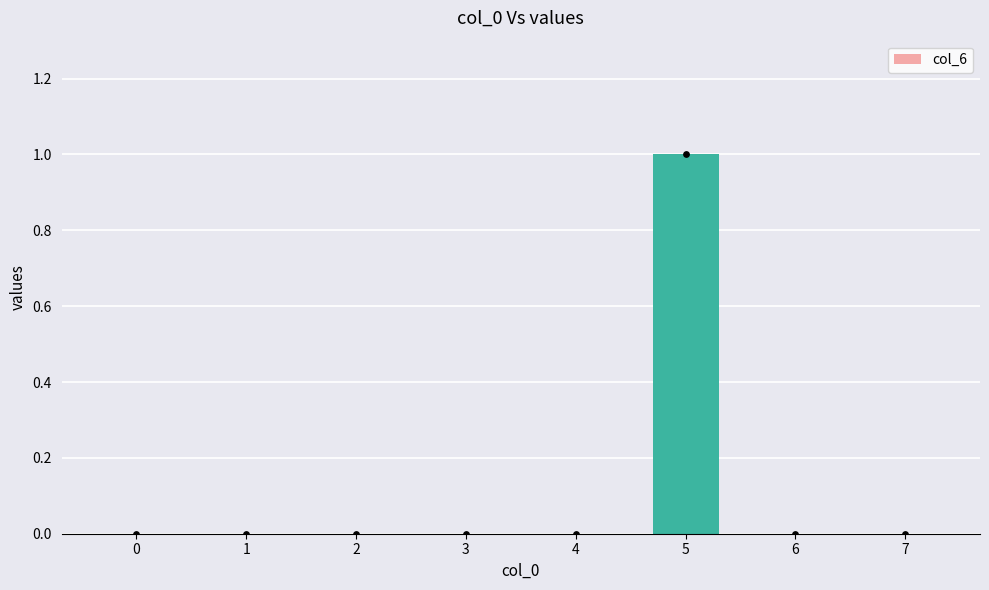

Which has a higher value, 6 or 0?

6